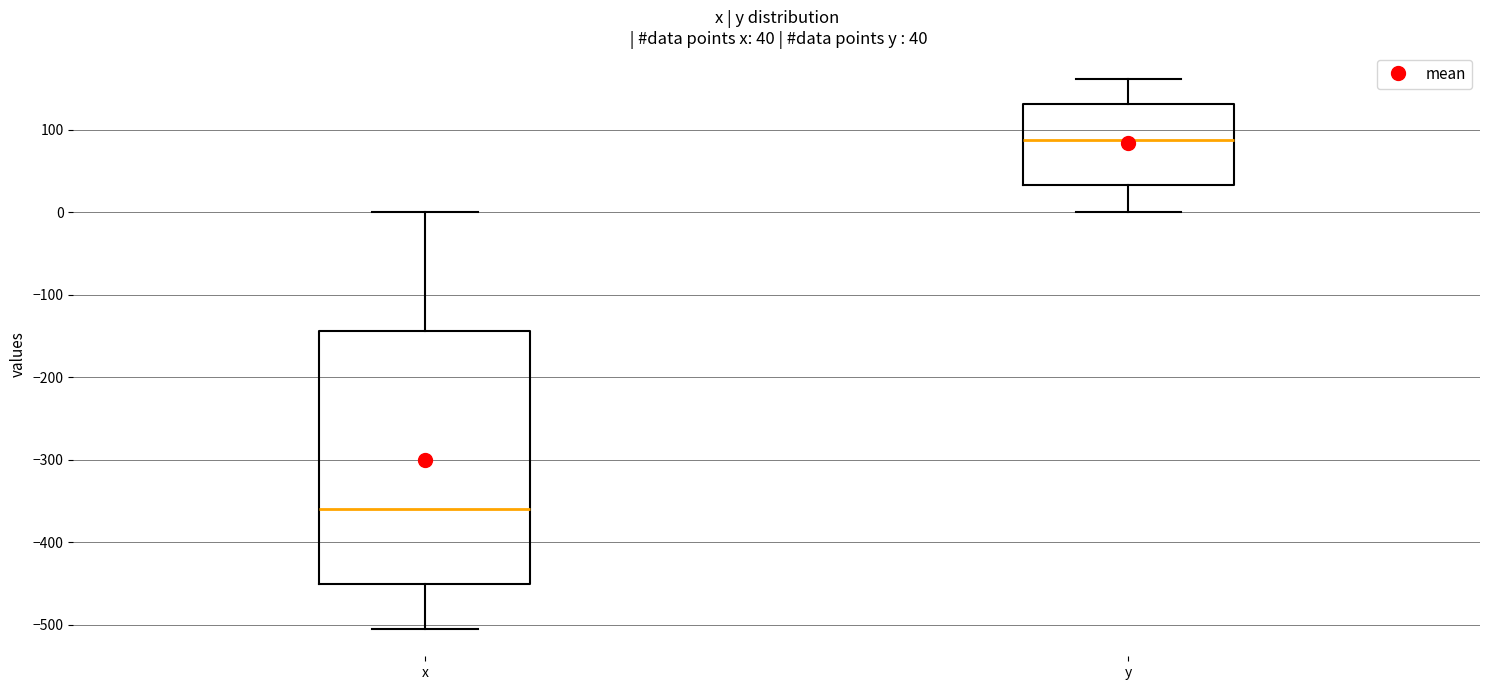

Which box is the tallest, from its lower edge to its upper edge?

x